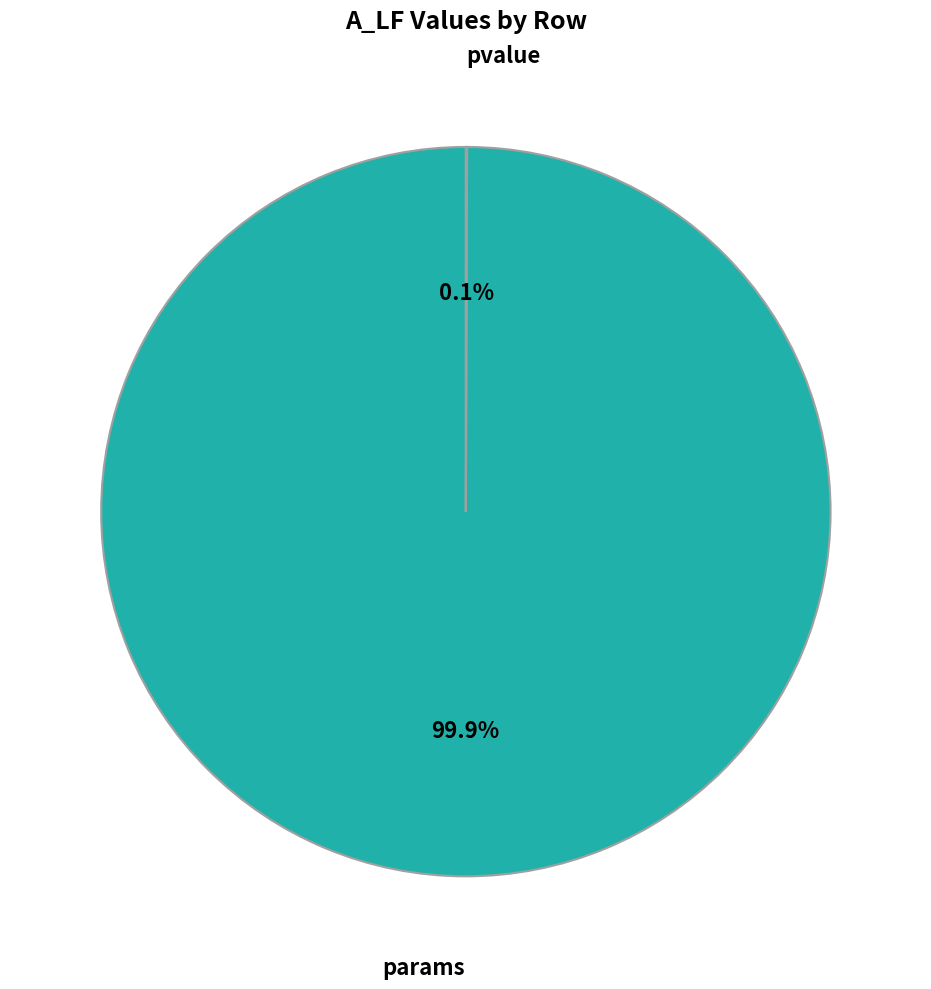

What is the majority slice?

params